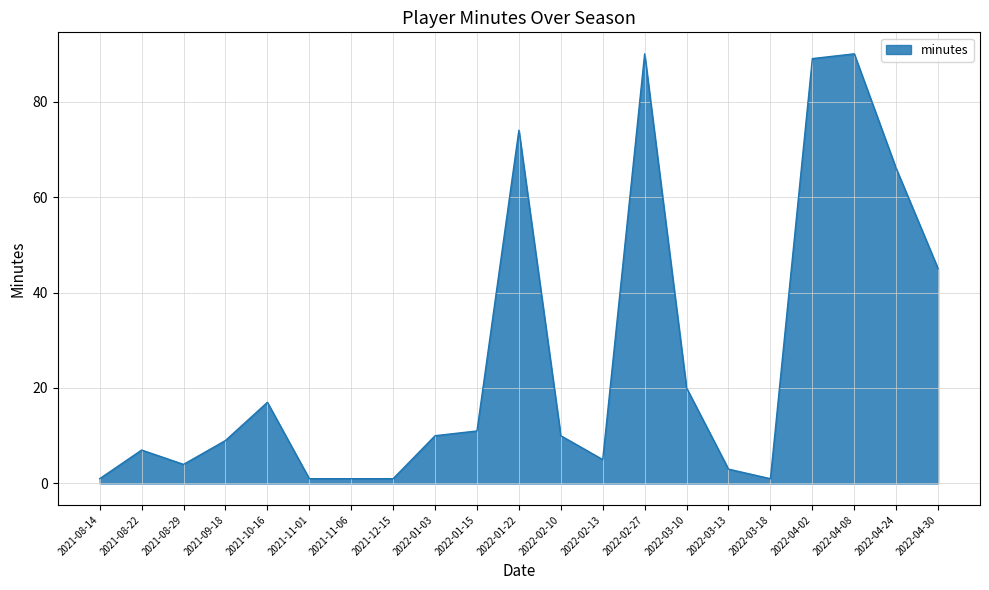

What is the greatest value displayed?

90